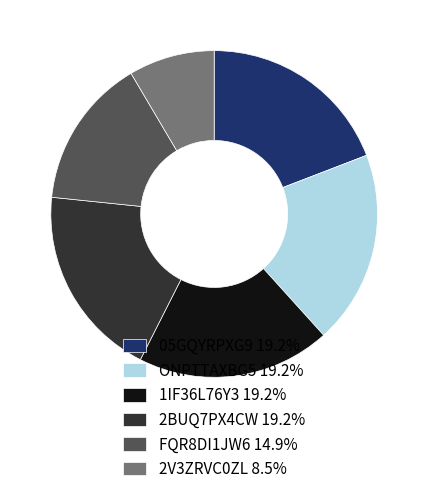

True or false: 2V3ZRVC0ZL accounts for 1% of the total.

False